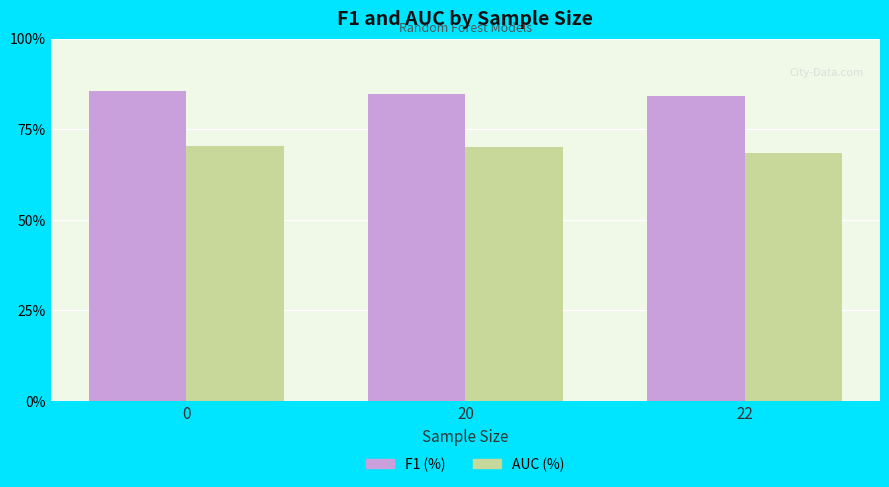

Does the chart contain stacked bars?

No